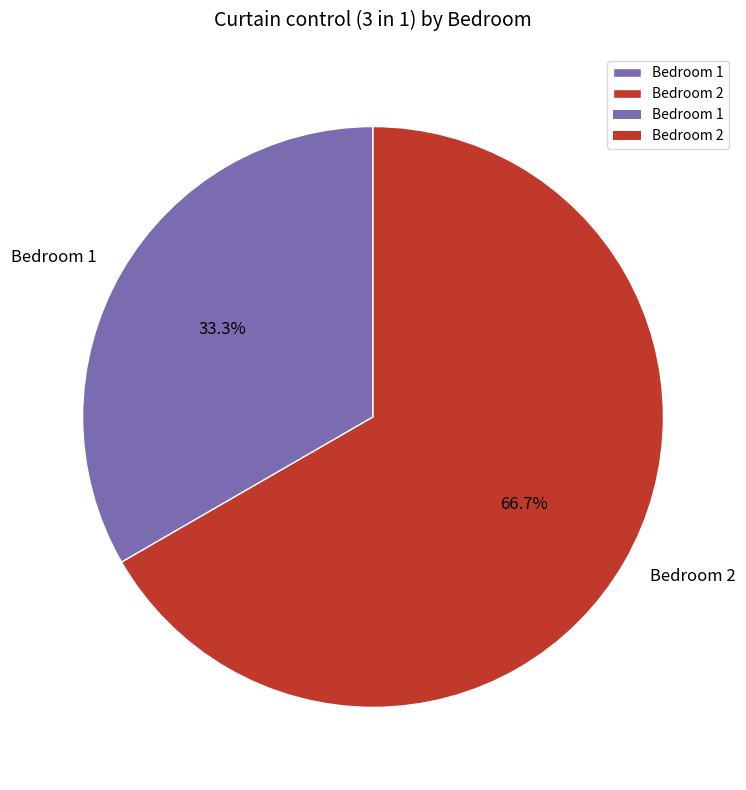

How many slices are in this pie chart?

2